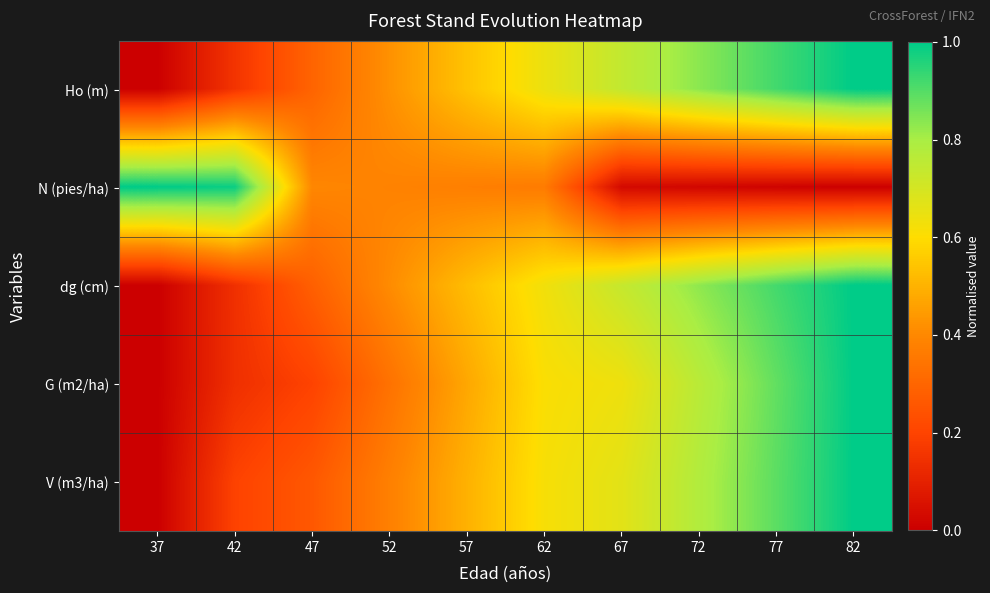

Reading left to right, transcribe all the data shown in this chart.

Ho (m): 37=0.0	42=0.2	47=0.3	52=0.4	57=0.5	62=0.6	67=0.7	72=0.8	77=0.9	82=1.0
N (pies/ha): 37=1.0	42=1.0	47=0.4	52=0.4	57=0.4	62=0.4	67=0.0	72=0.0	77=0.0	82=0.0
dg (cm): 37=0.0	42=0.1	47=0.3	52=0.4	57=0.5	62=0.6	67=0.7	72=0.8	77=0.9	82=1.0
G (m2/ha): 37=0.0	42=0.1	47=0.2	52=0.3	57=0.5	62=0.6	67=0.6	72=0.8	77=0.9	82=1.0
V (m3/ha): 37=0.0	42=0.2	47=0.3	52=0.4	57=0.5	62=0.6	67=0.7	72=0.8	77=0.9	82=1.0